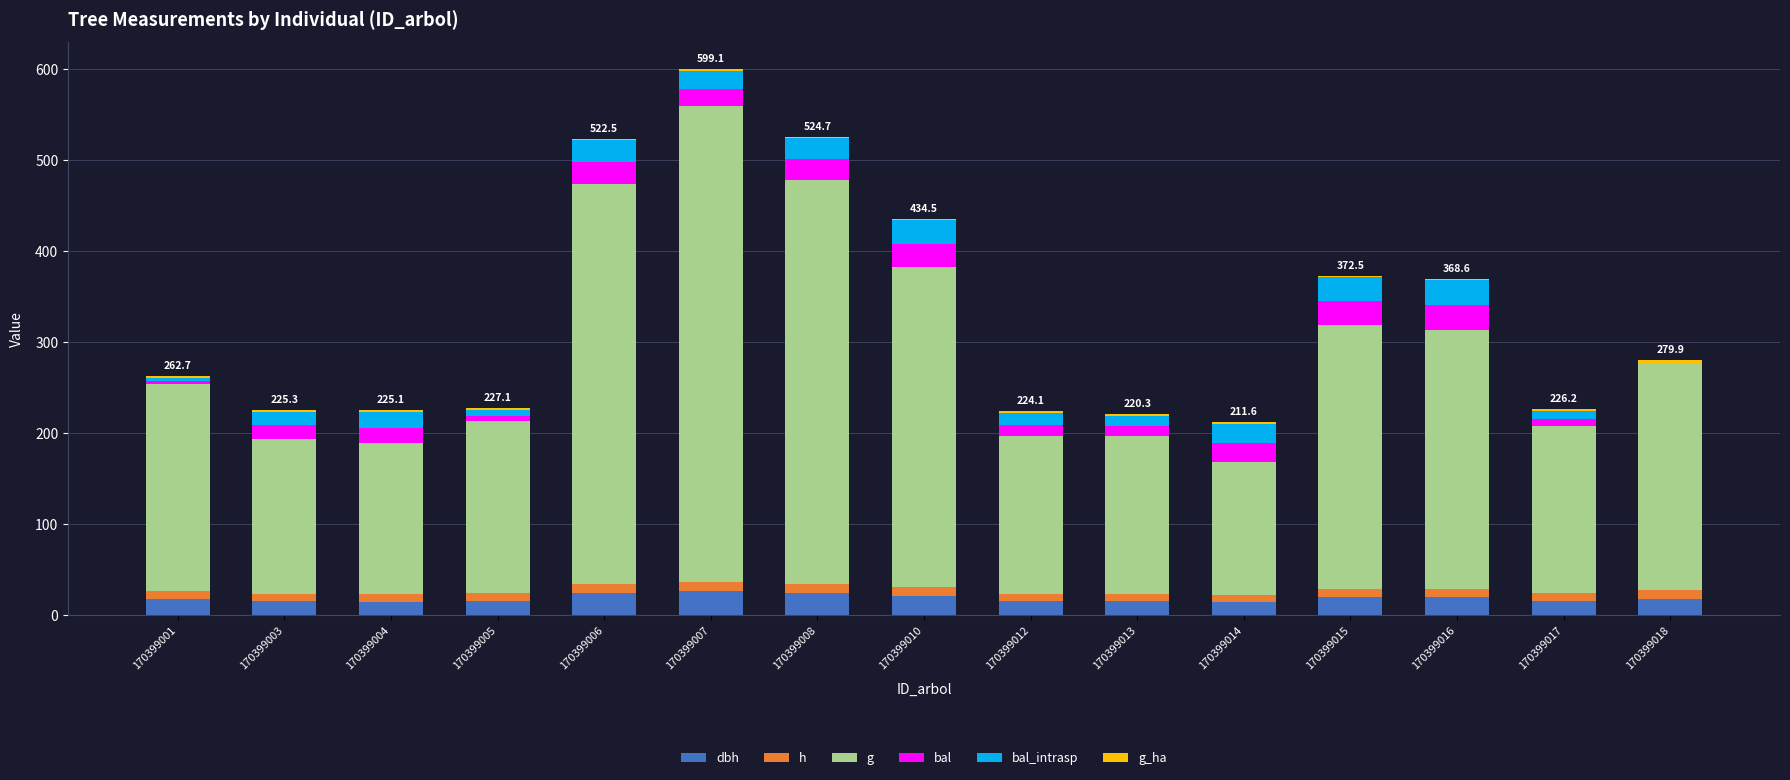

Are the bars grouped side by side (vs. stacked)?

No